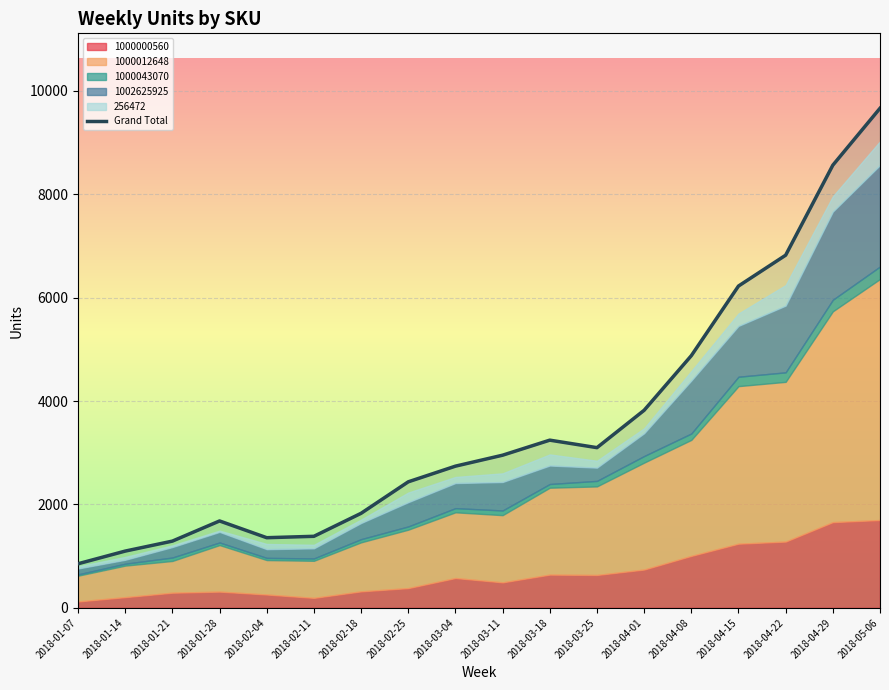

What is the greatest value displayed?

9664